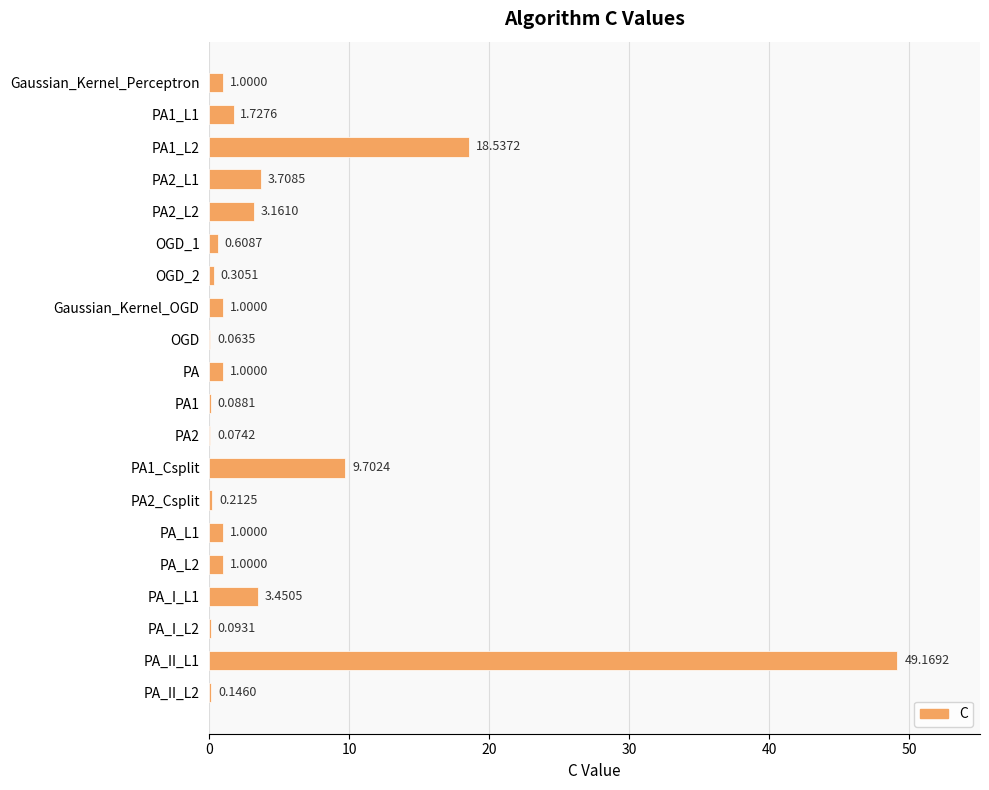

What is the change in value from Gaussian_Kernel_OGD to PA2?

-0.9